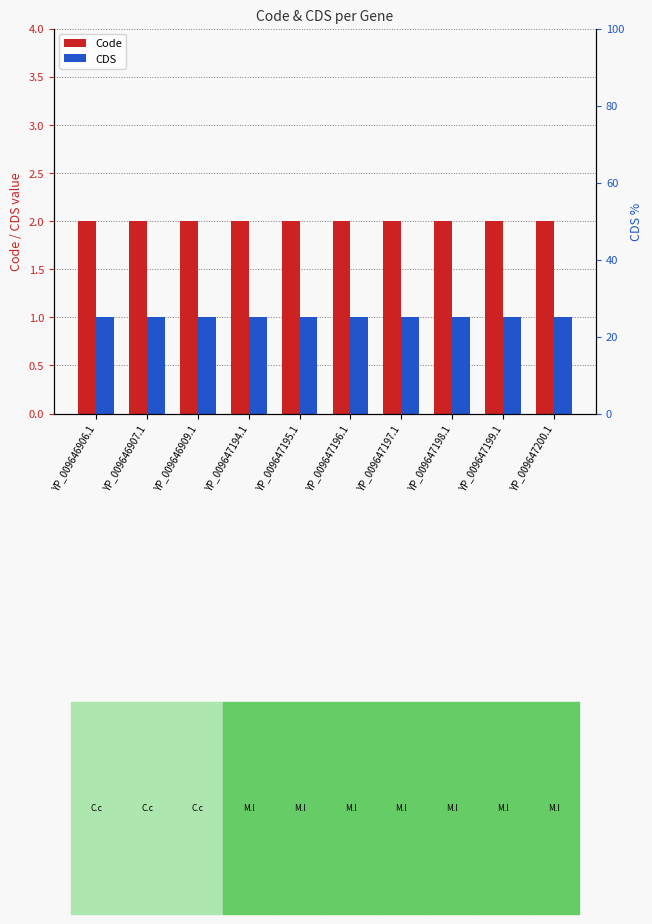

Which has a higher value, YP_009647197.1 or YP_009647196.1?

YP_009647197.1